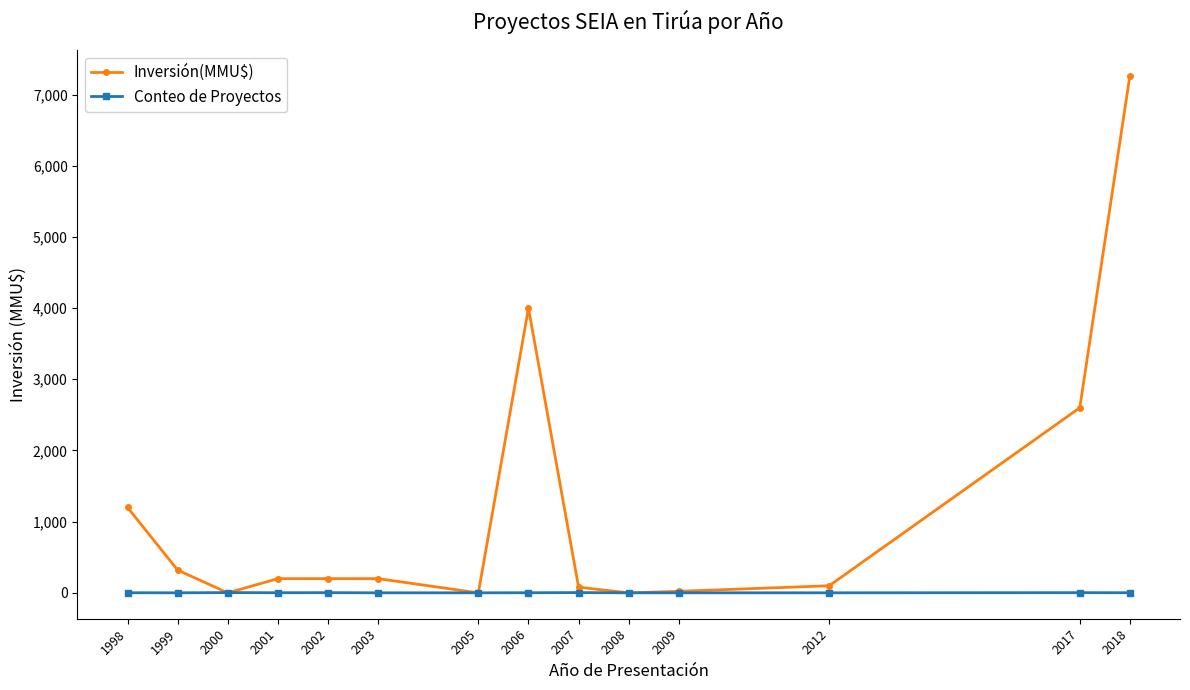

Rank the series by their average value, from highest to lowest.

Inversión(MMU$), Conteo de Proyectos